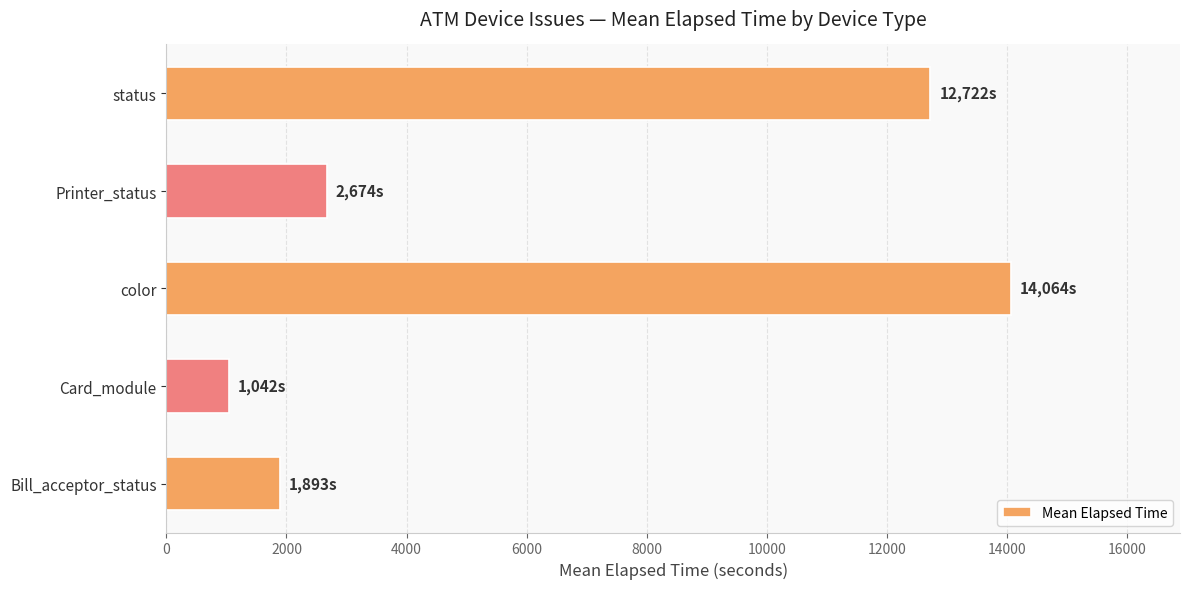

What is the change in value from Bill_acceptor_status to color?

+12171.5